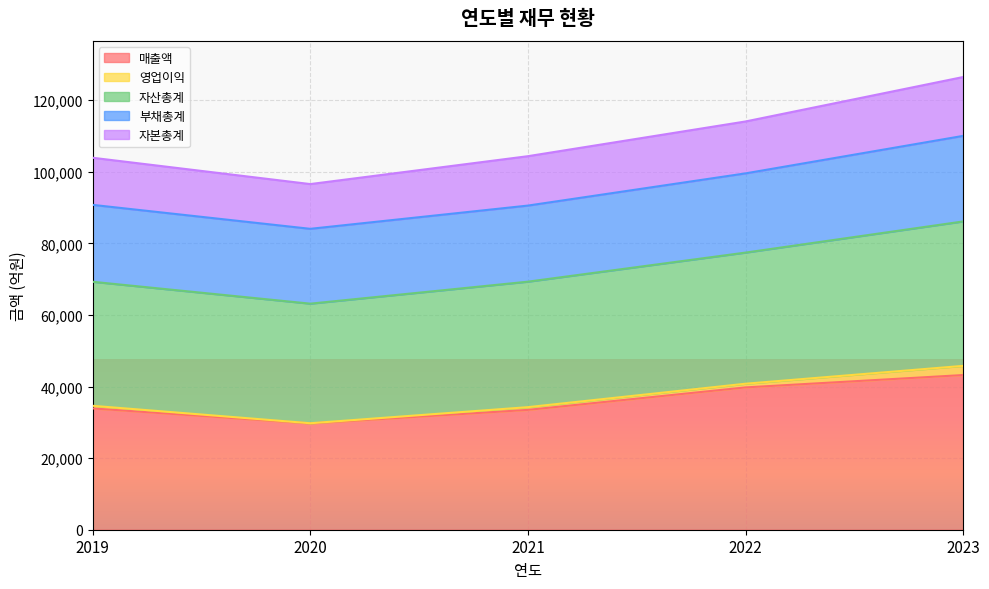

What is the sum of all 매출액 values?

180072